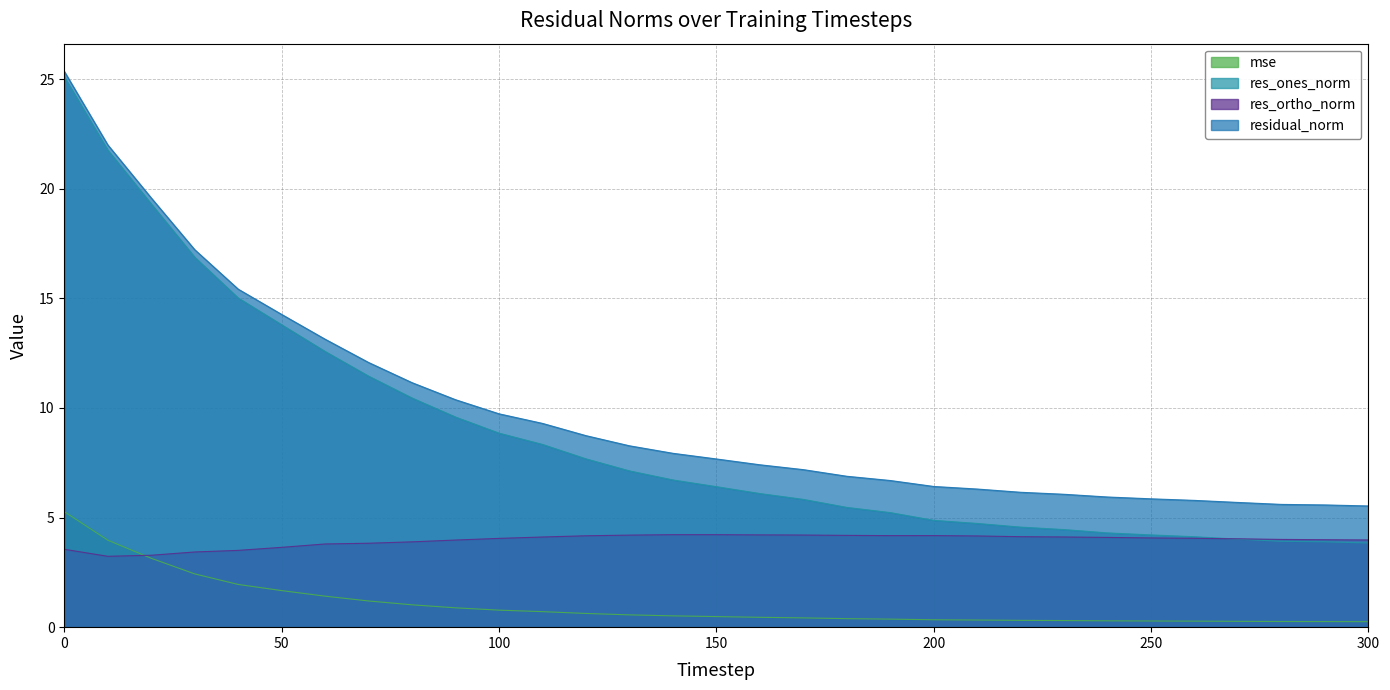

What is the value of the res_ortho_norm point at the 2nd from the left?

3.2